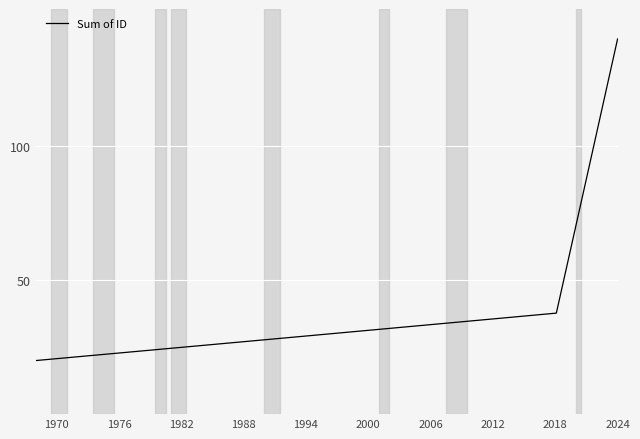

What is the minimum value shown in the chart?

20.0